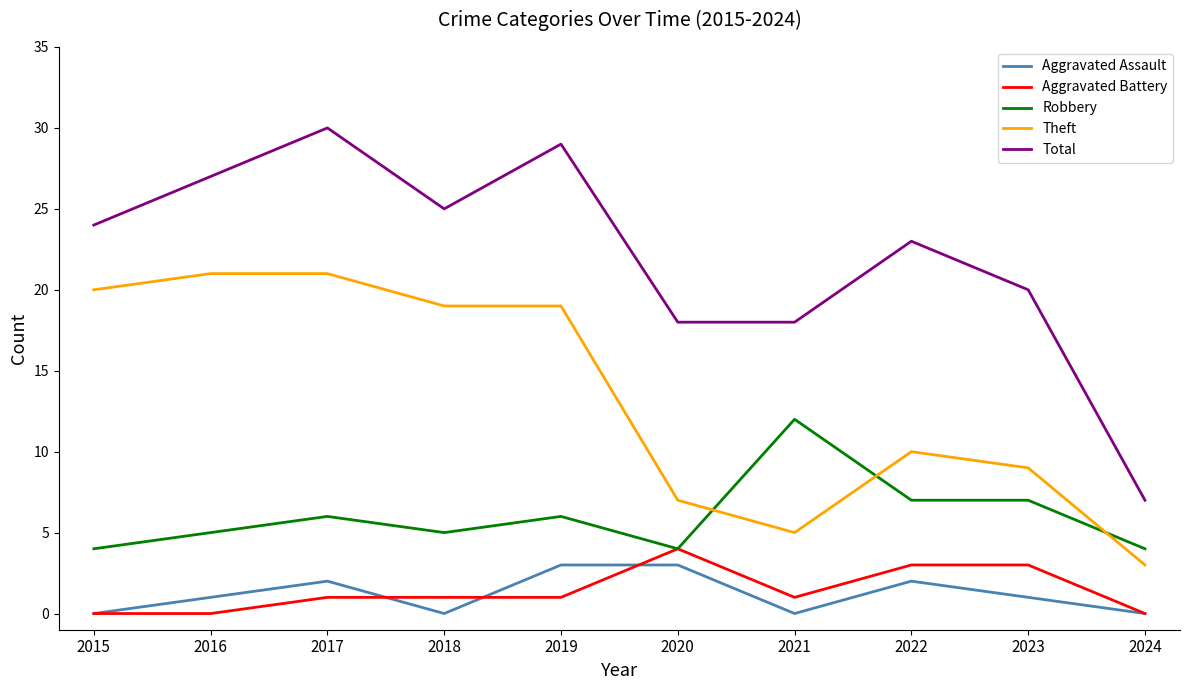

What is the sum of the Aggravated Assault values at 2019 and 2017?

5